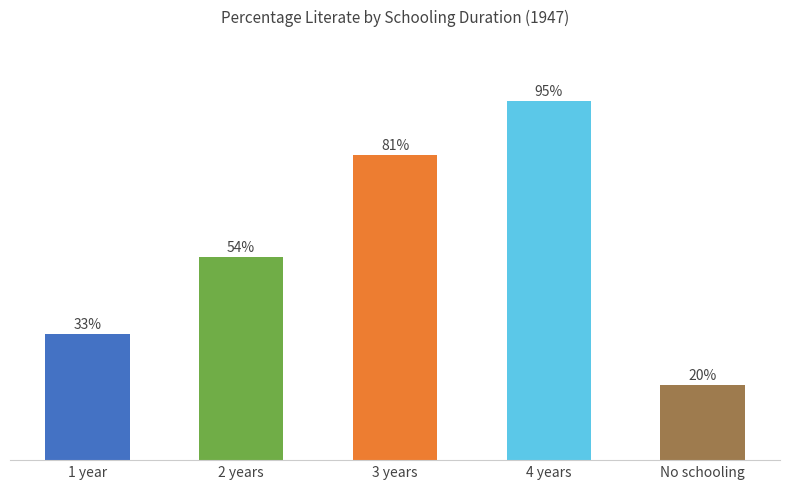

What is the label of the 4th bar from the left?

4 years